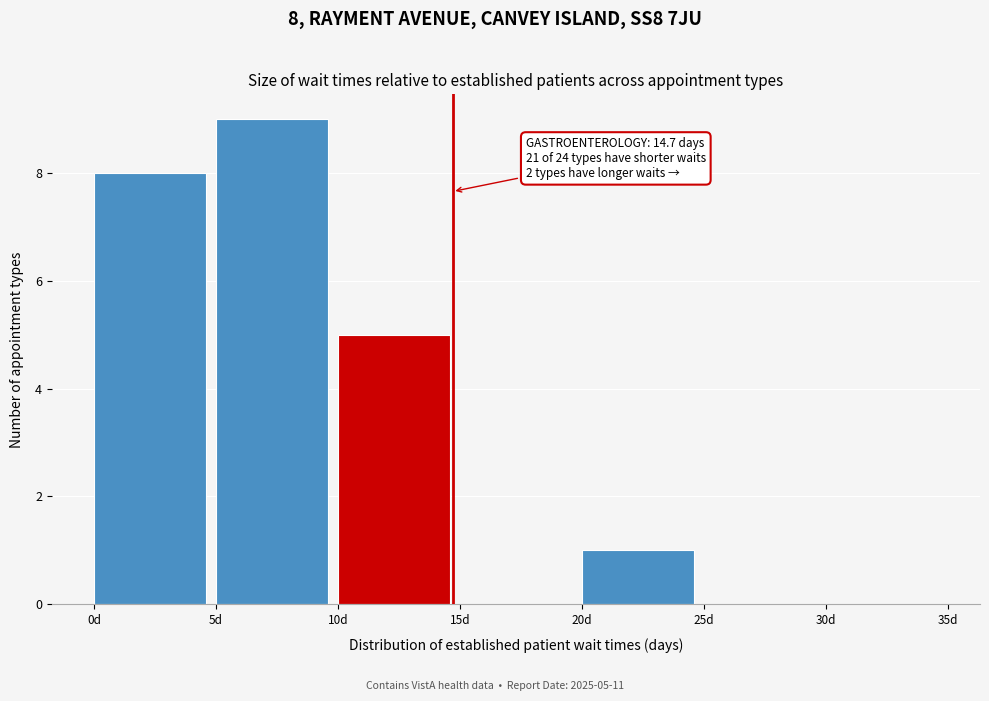

Which range on the x-axis has the tallest bar?

5 to 10